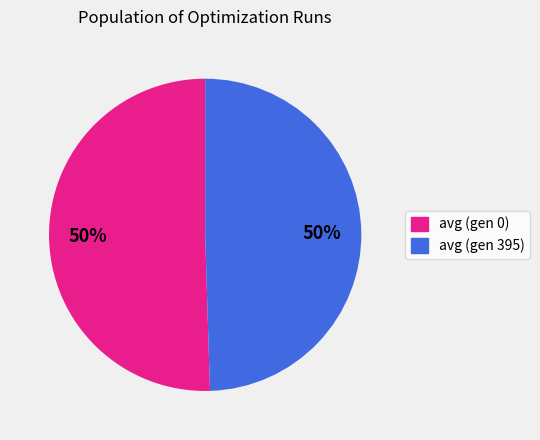

Approximately how many times larger is the value at avg (gen 395) compared to avg (gen 0)?

1.0